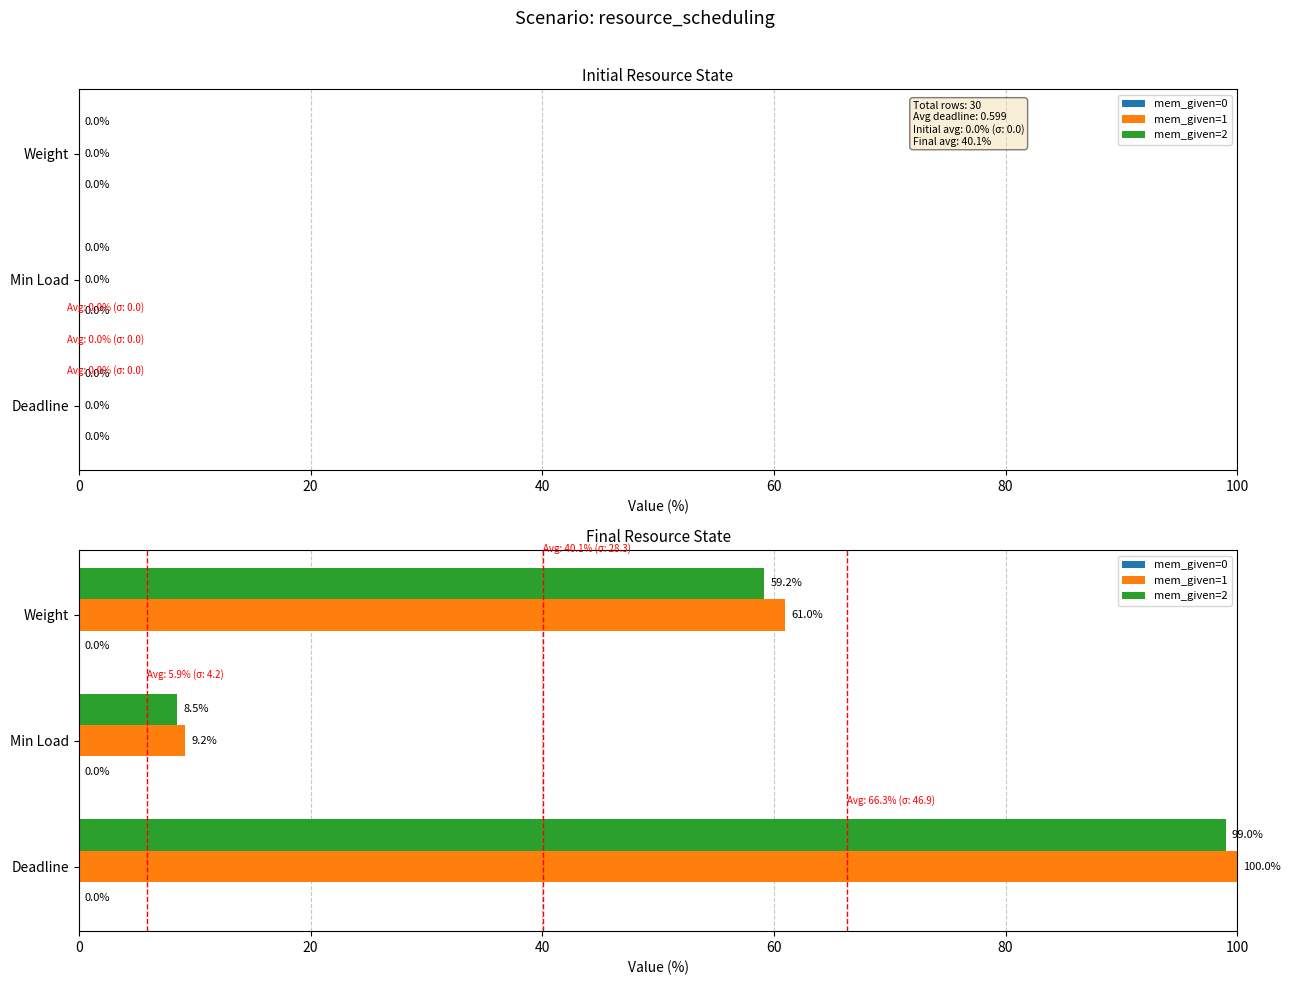

Is it true that mem_given=1 equals 162.6 at Deadline?

False